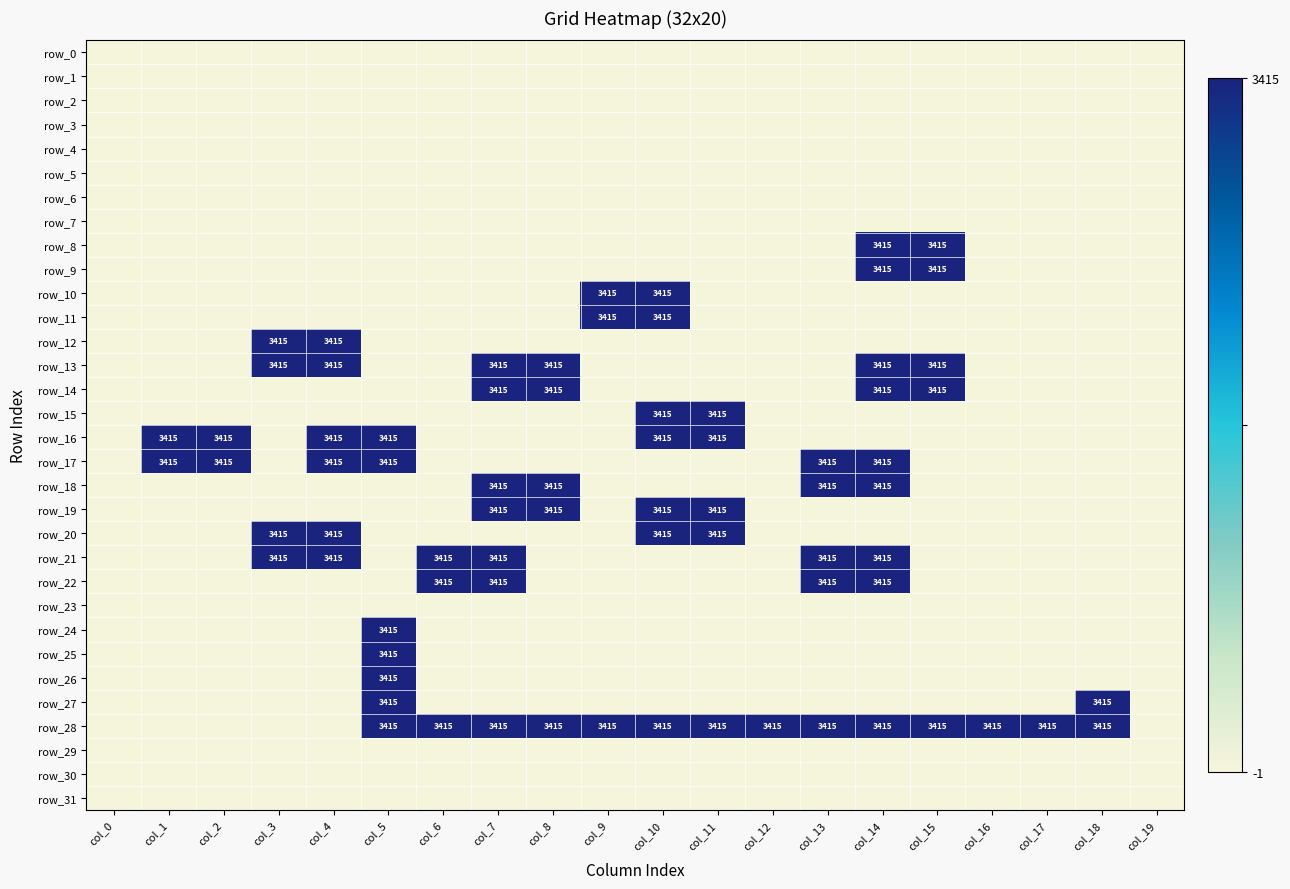

At which label is row_17 closest to 0?

col_0